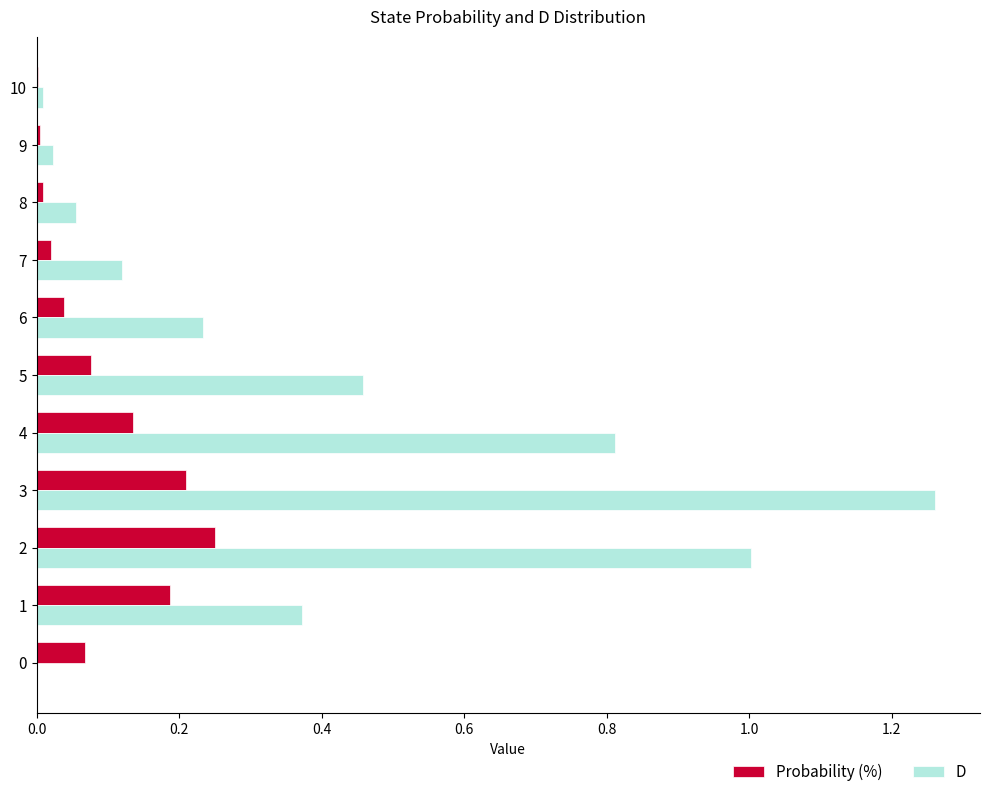

At which category is the sum across all series the highest?

3